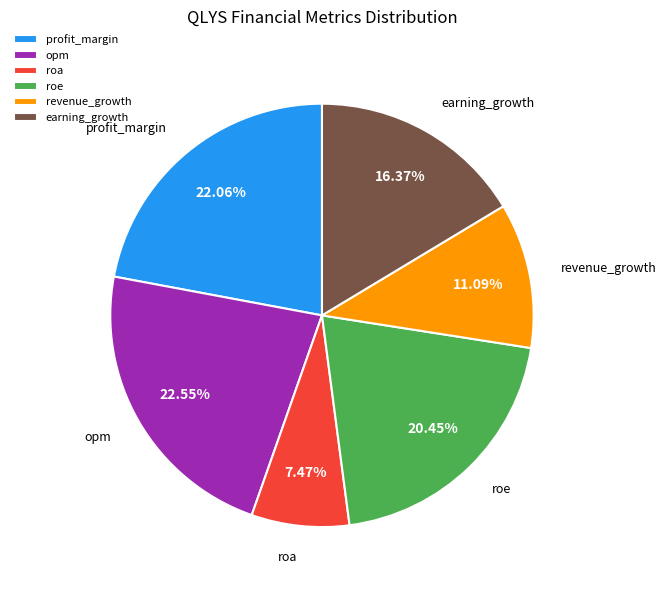

To the nearest percent, what percentage of the pie is opm?

23%